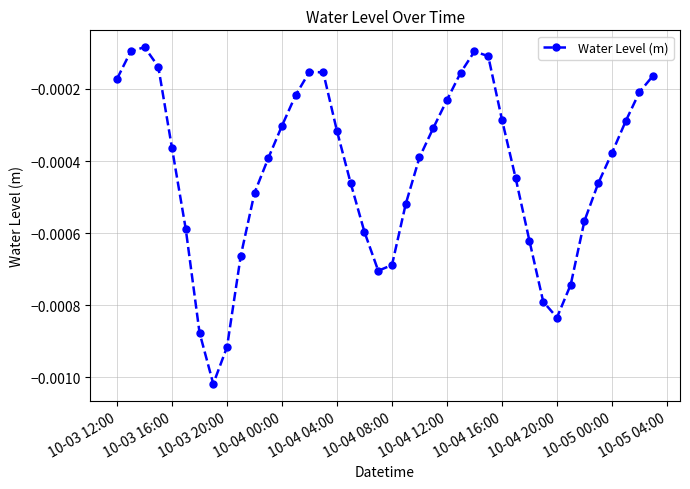

True or false: there are more than 0 points higher than both neighbors.

True